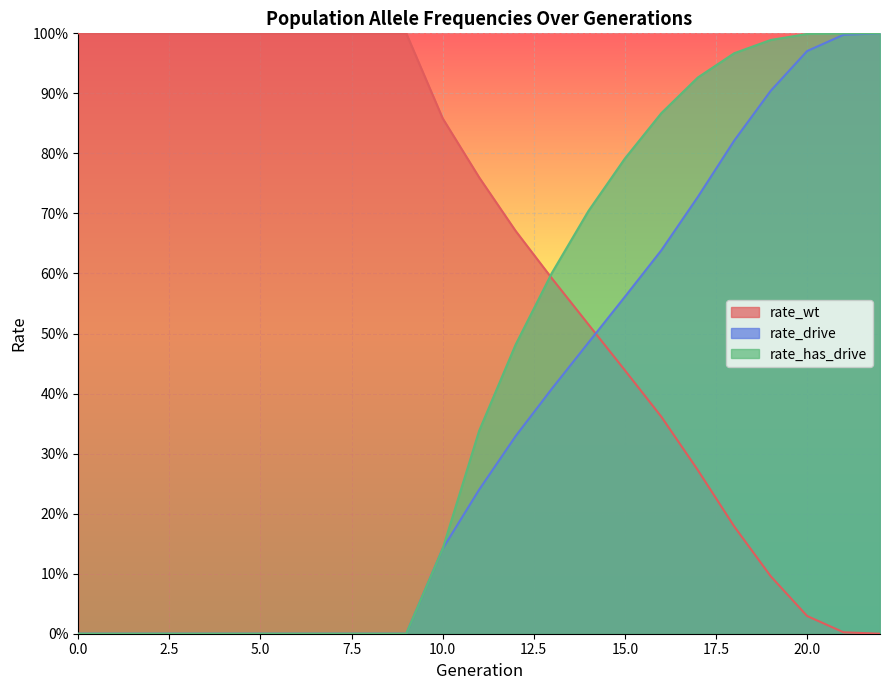

Rank the series at 10 from highest to lowest value.

rate_wt, rate_drive, rate_has_drive